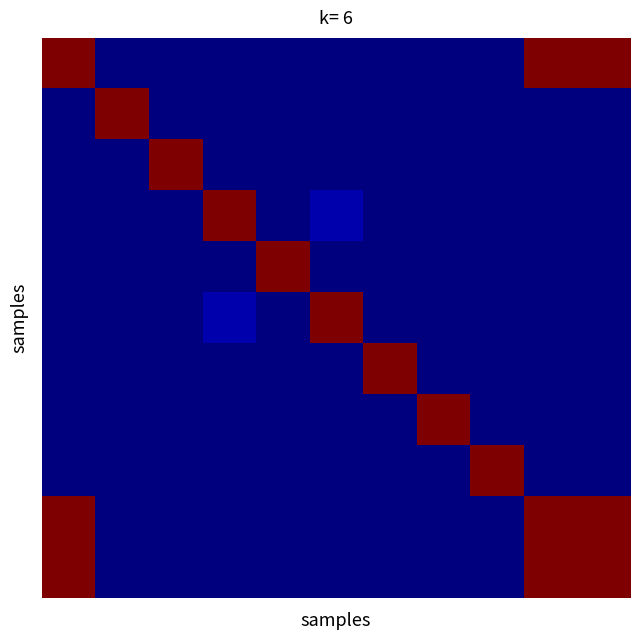

At how many categories does at least one series exceed 0?

11